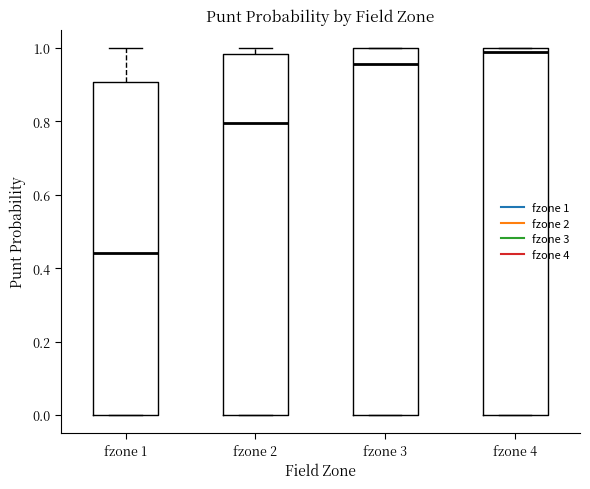

Which box's median line is the lowest?

fzone 1